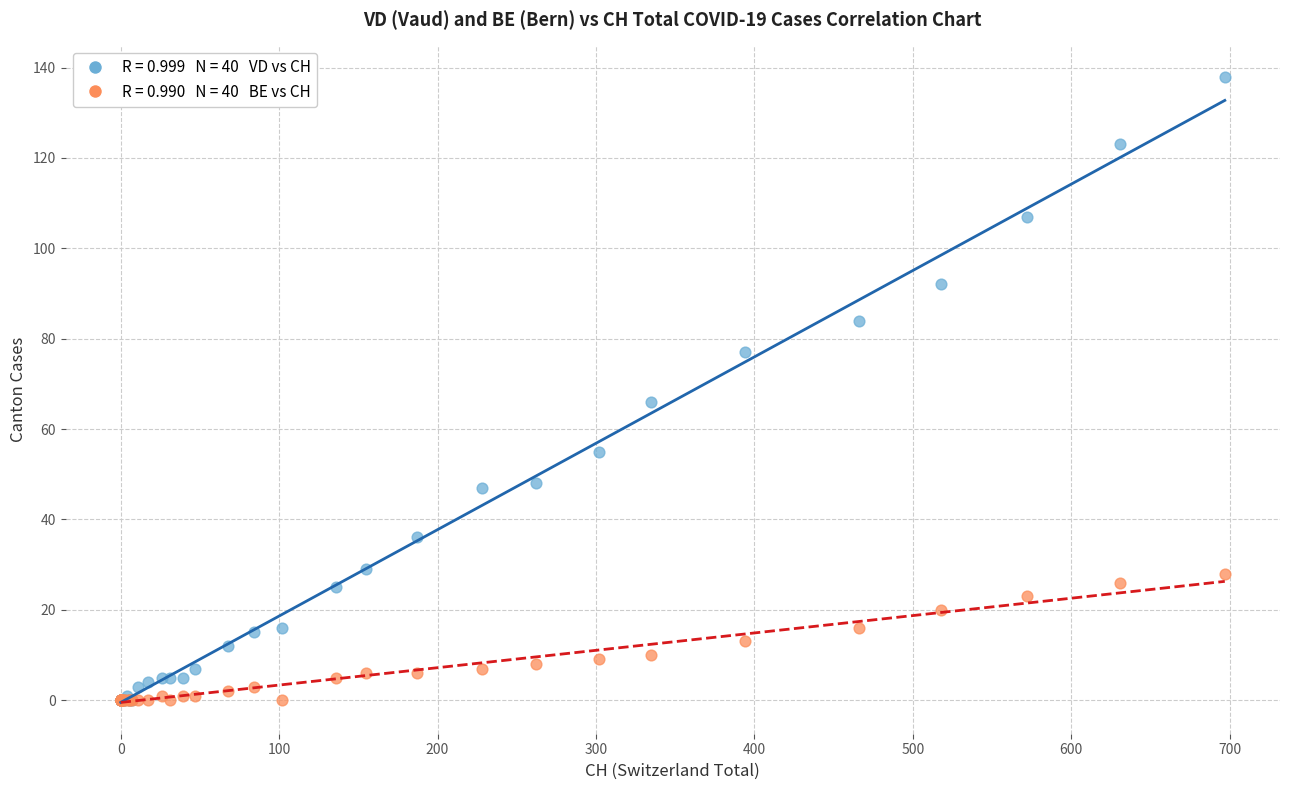

Across all series, what Y value is closest to 69?

66